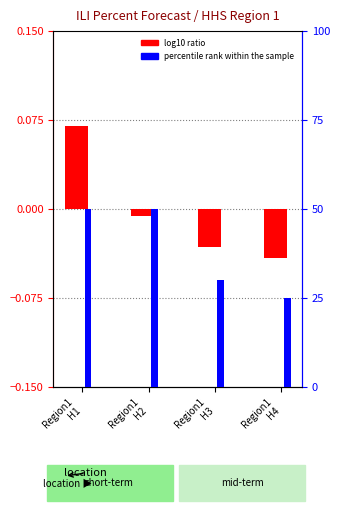

The log10 ratio series shows -0.0 at Region1
H3. True or false?

False